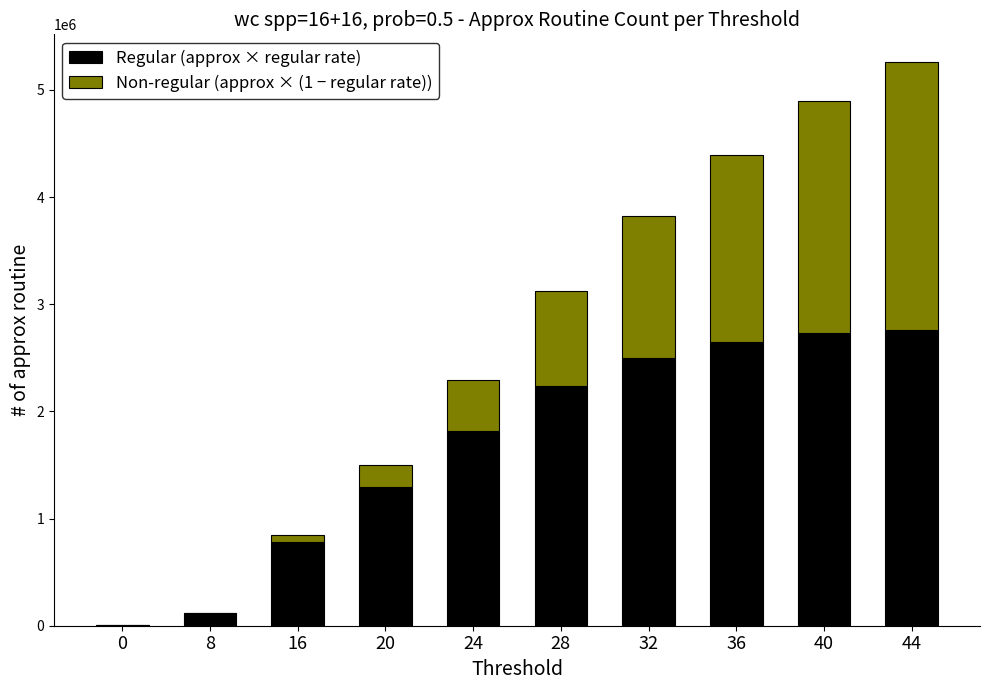

Reading left to right, transcribe the values for Regular (approx × regular rate).

0=2550.4	8=119628.2	16=785763.9	20=1293449.3	24=1815152.9	28=2241380.6	32=2503074.7	36=2648186.6	40=2728592.3	44=2758043.6